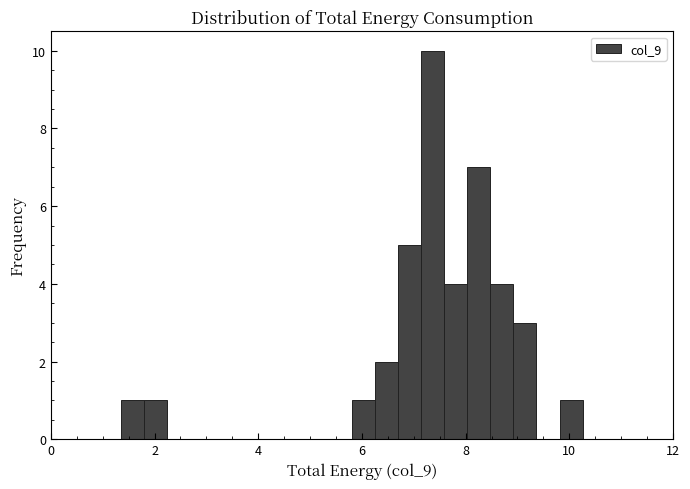

Read against the x-axis, roughly where is the centre of the tallest bar?

7.4